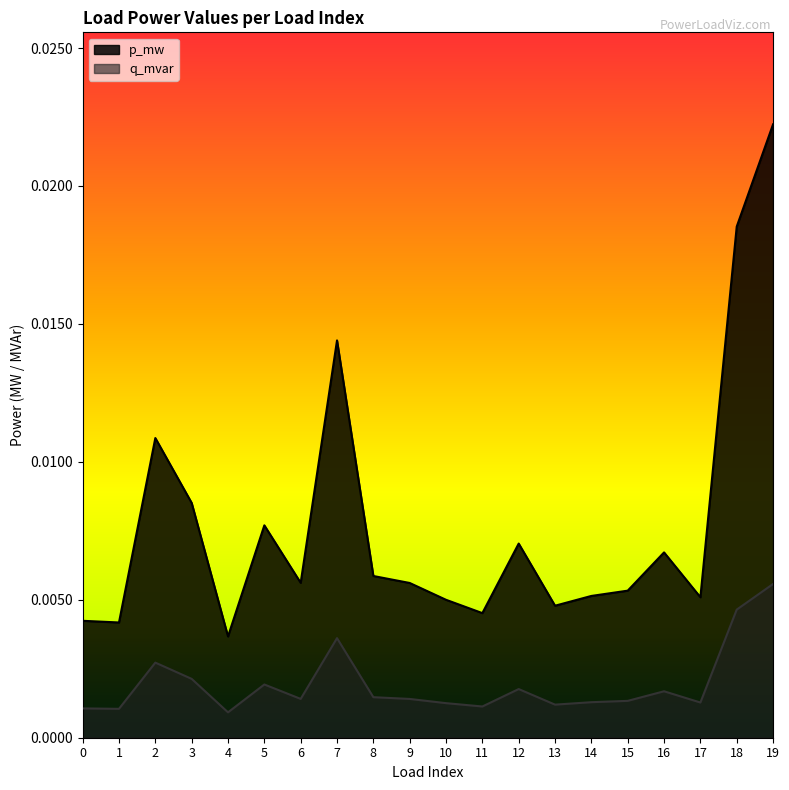

Which series changed the most between 9 and 14?

p_mw